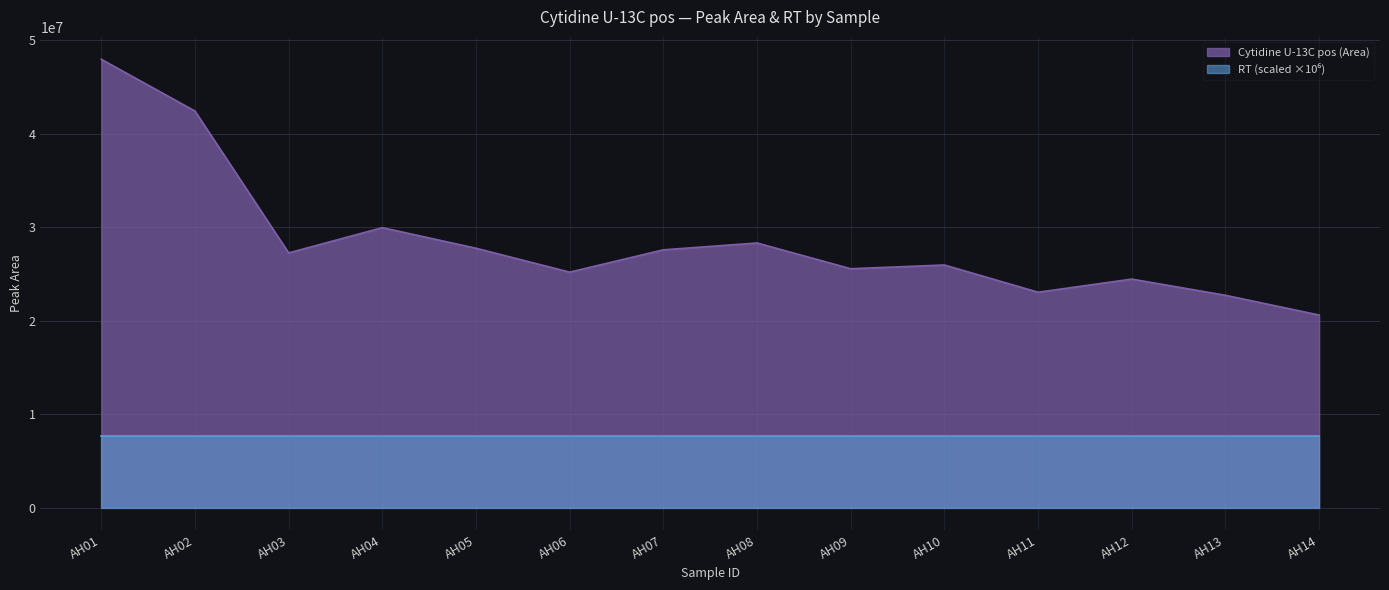

List the labels in order of value, largest first.

AH01, AH02, AH04, AH08, AH05, AH07, AH03, AH10, AH09, AH06, AH12, AH11, AH13, AH14